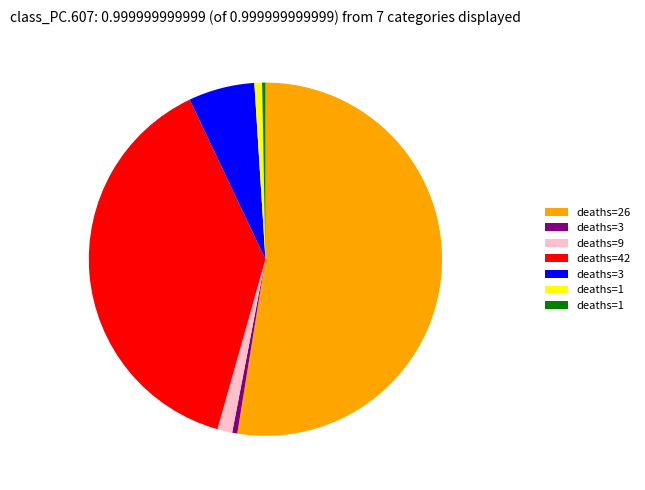

Is there a majority slice in this chart?

Yes